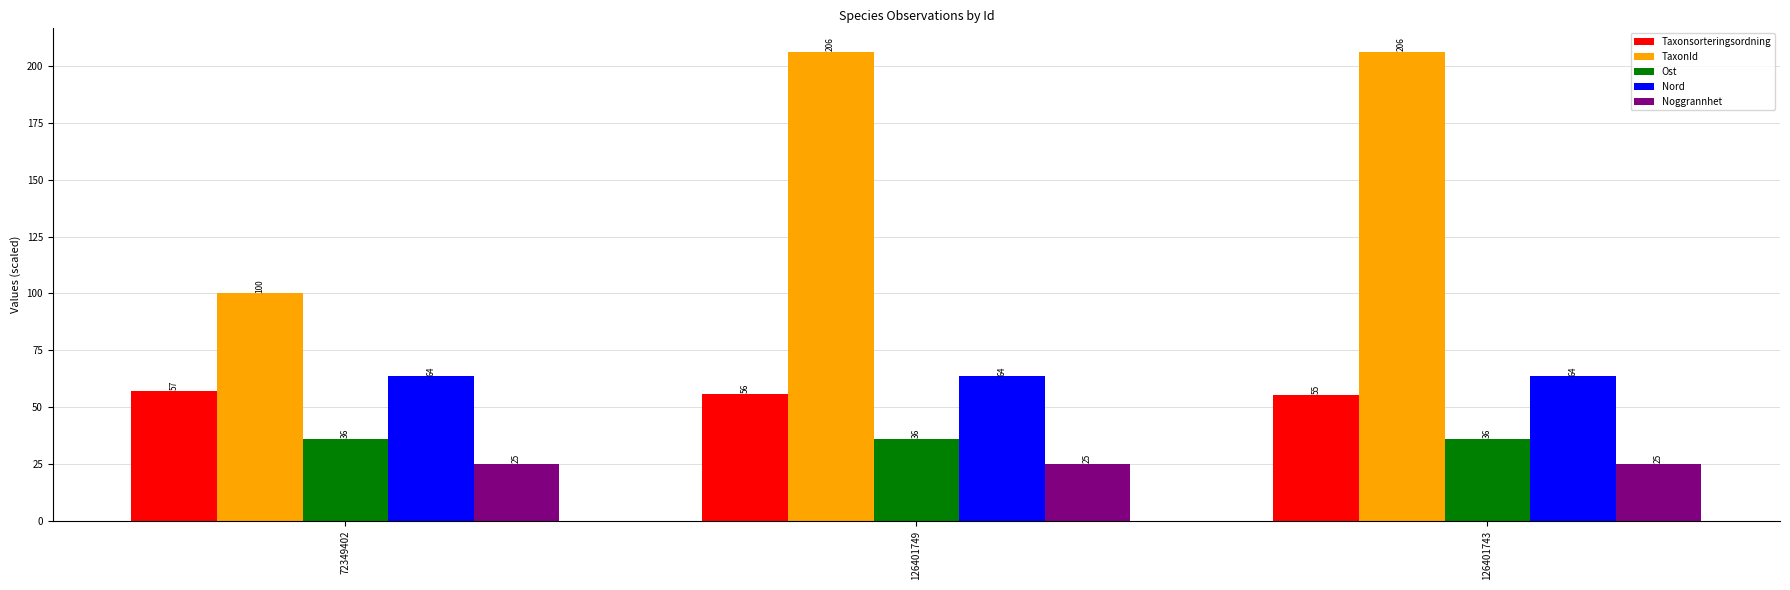

Rank the series at 72349402 from highest to lowest value.

TaxonId, Nord, Taxonsorteringsordning, Ost, Noggrannhet